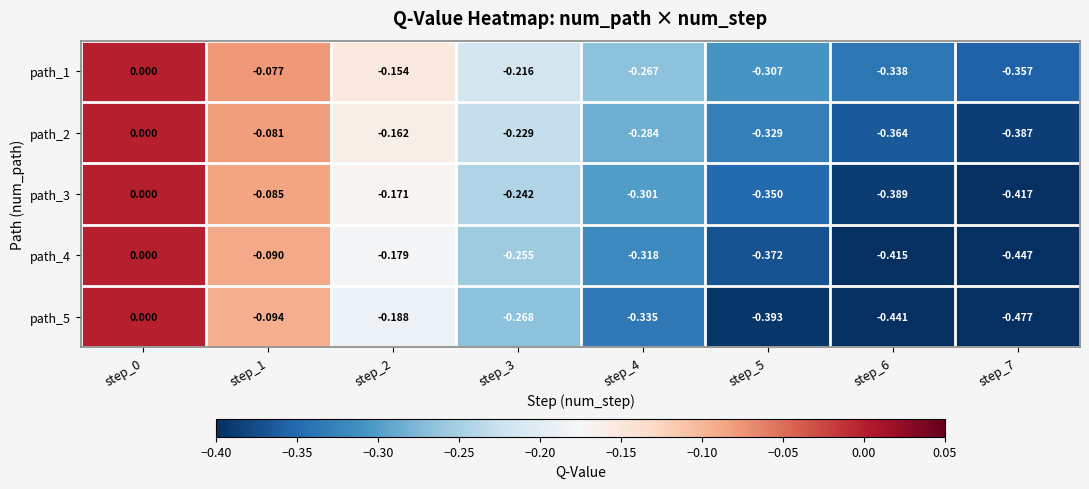

Which has a higher value, step_7 or step_2?

step_2